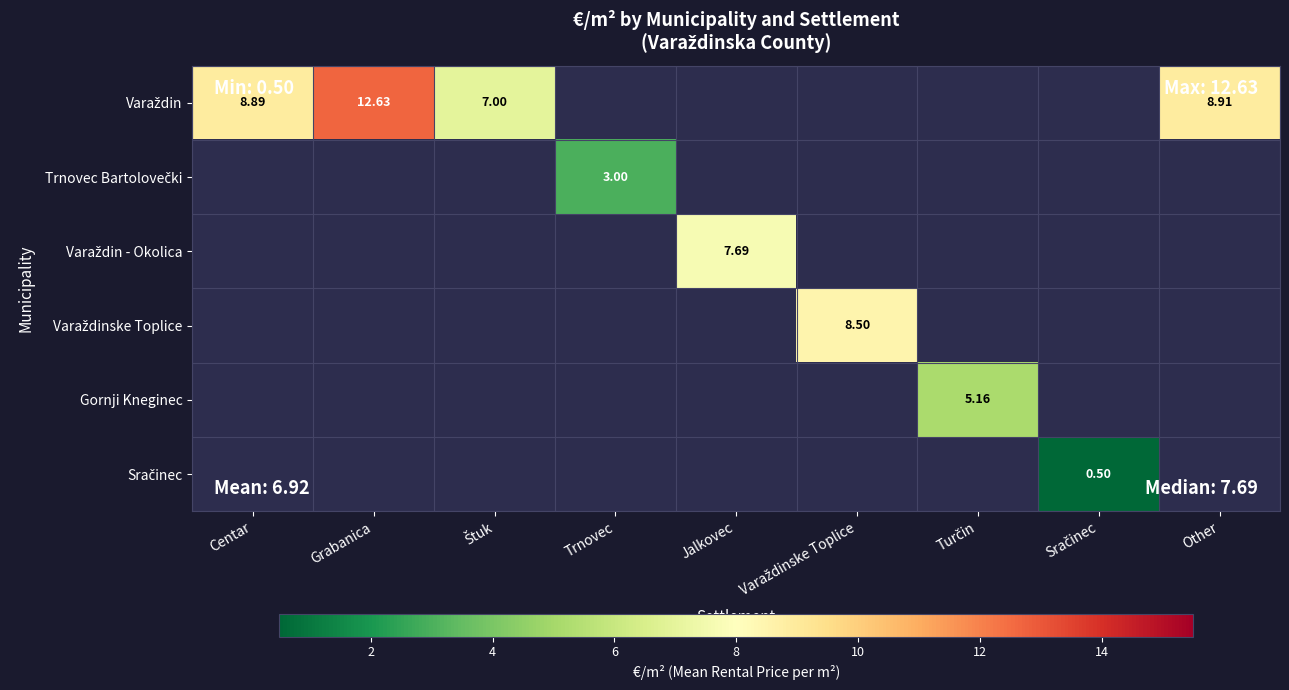

At Trnovec, list the series in order from largest to smallest.

Varaždin, Trnovec Bartolovečki, Varaždin - Okolica, Varaždinske Toplice, Gornji Kneginec, Sračinec